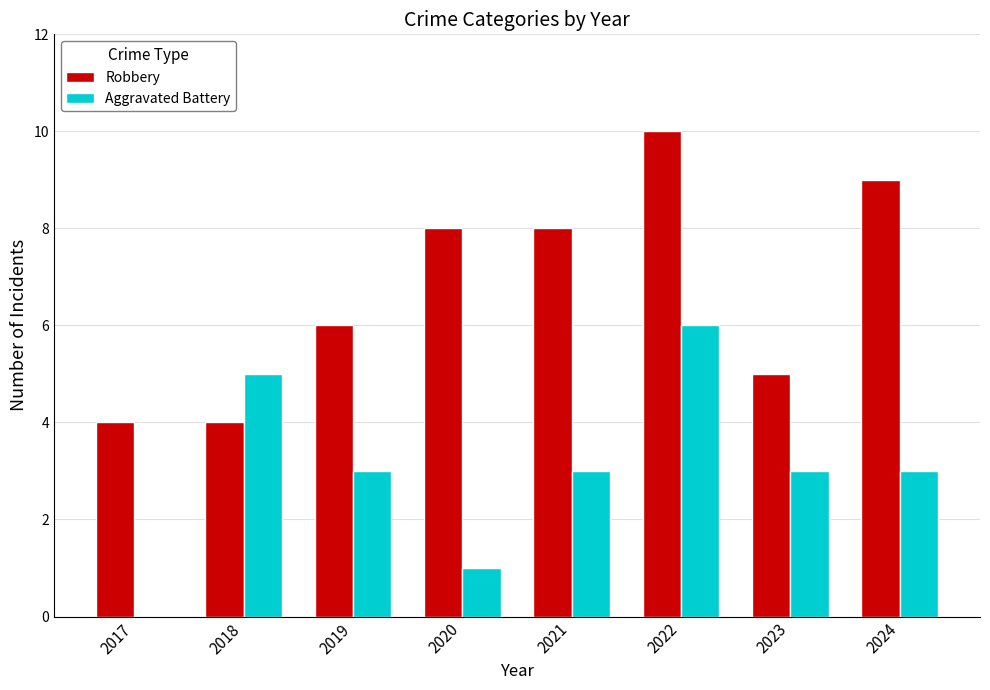

How many groups of bars are there?

8